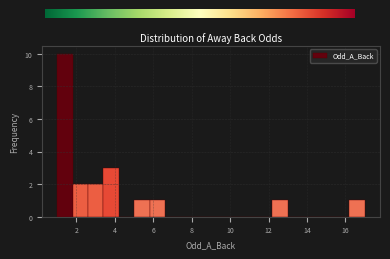

Around what value on the x-axis is the tallest bar? Give the approximate position of its centre, as read against the axis.

1.4